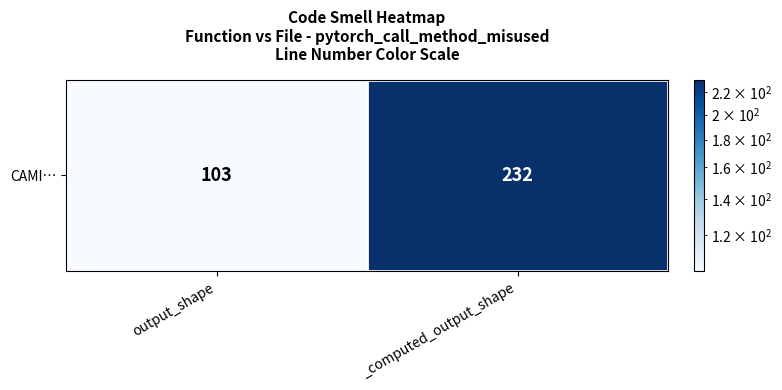

At which label is the value closest to 167?

output_shape